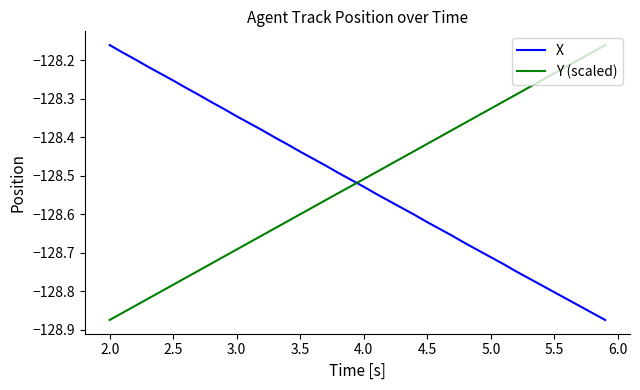

How many intersections are there between Y (scaled) and X?

1